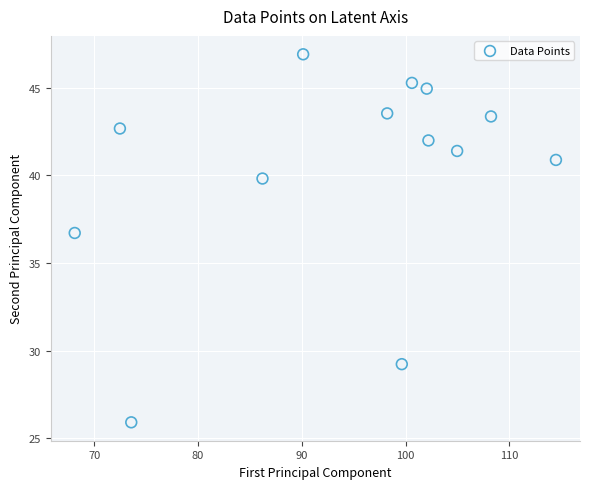

What Y value in the scatter plot is closest to 36?

36.7